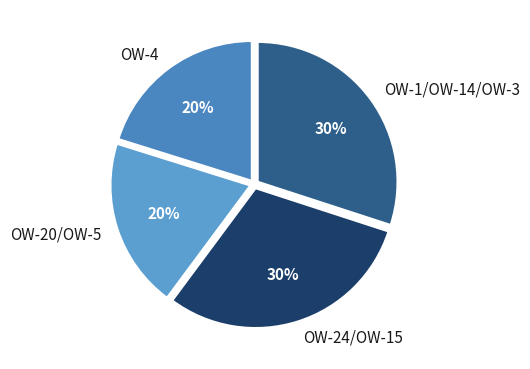

To the nearest percent, what portion does OW-24/OW-15 represent?

30%